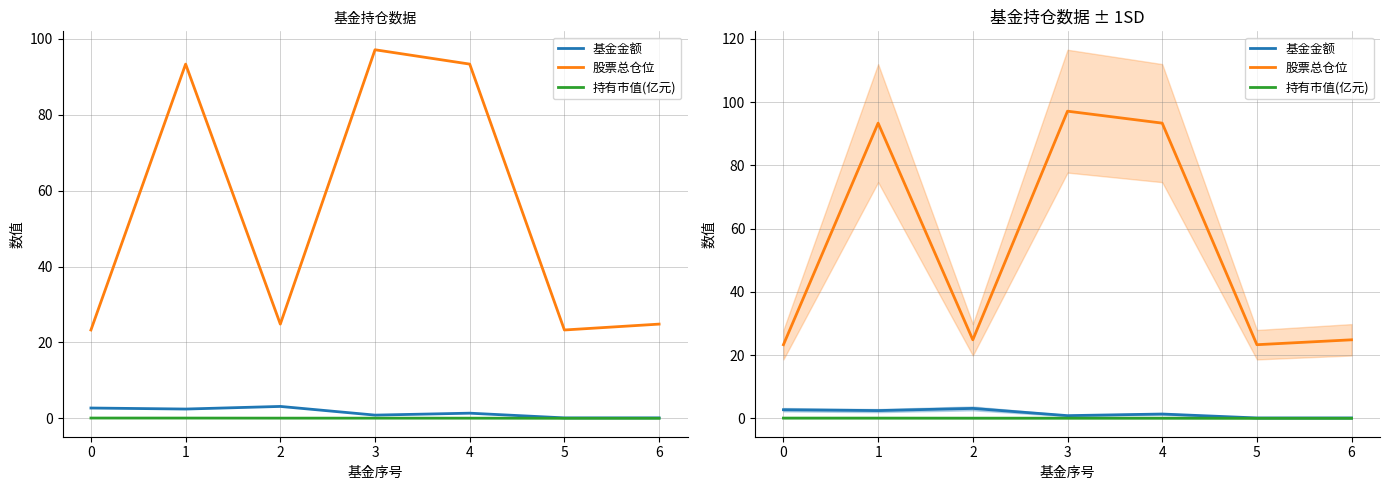

What is the spread (max minus min) of values at 0?

23.2